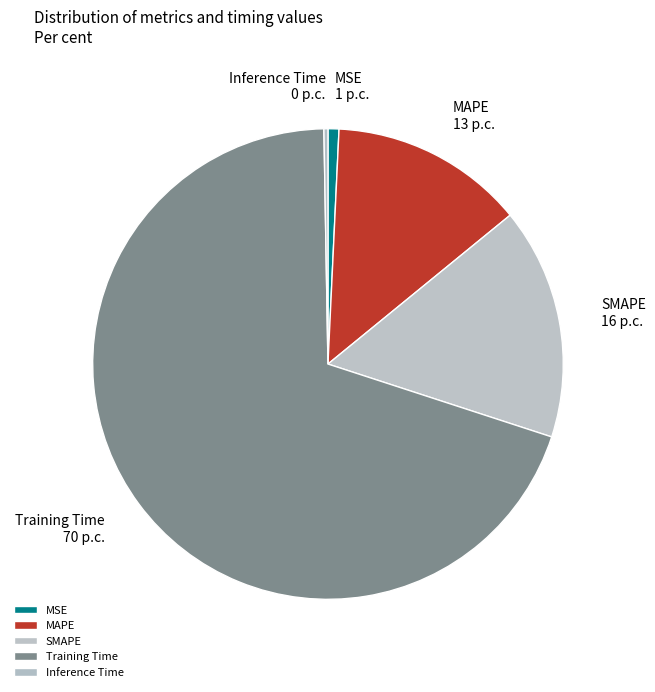

Which category has the biggest portion of the pie?

Training Time